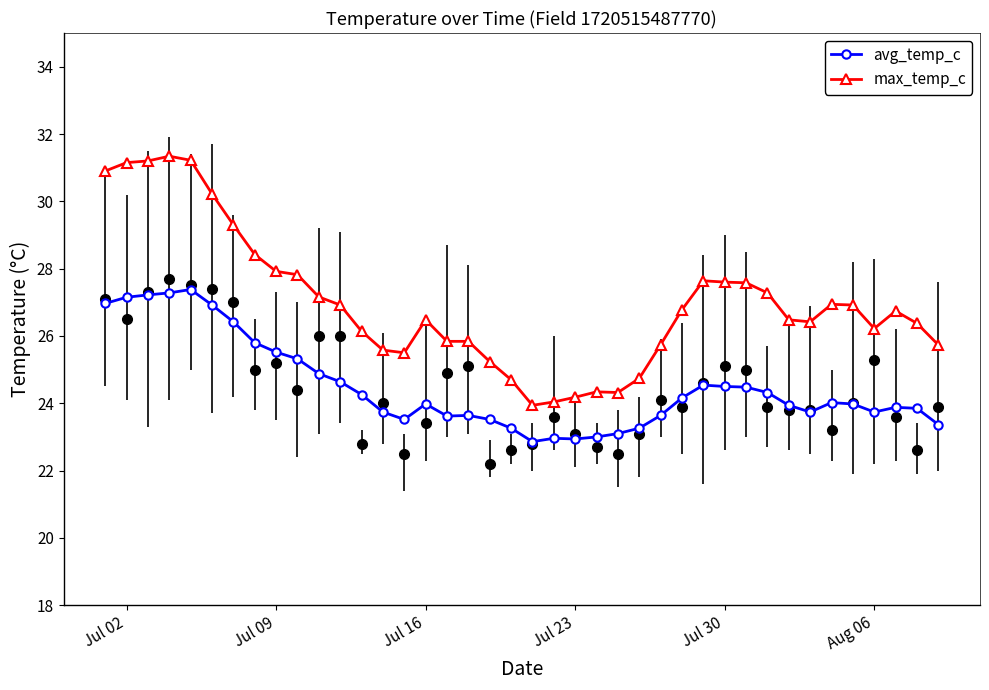

Does the chart have visible grid lines?

No